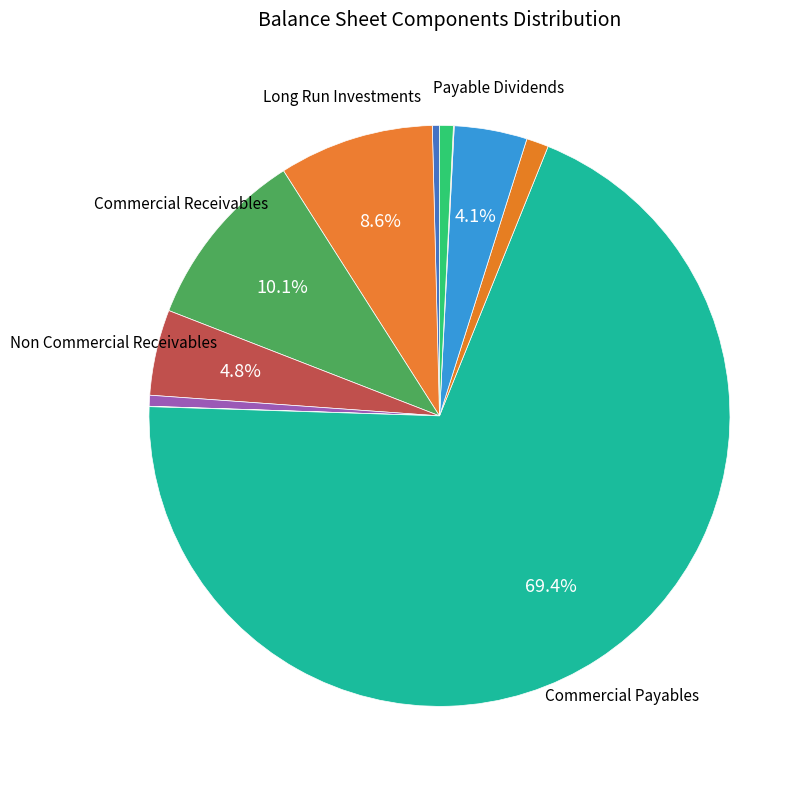

Which category has the biggest portion of the pie?

commercial_payables